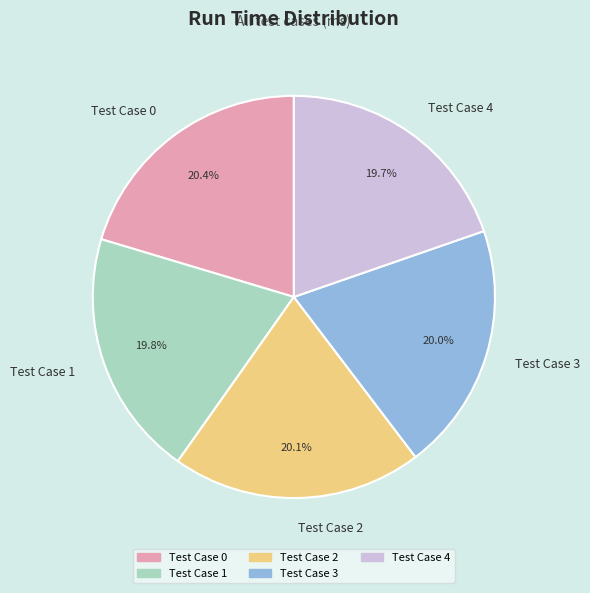

What is the total percentage of Test Case 4 and Test Case 3?

39.7%